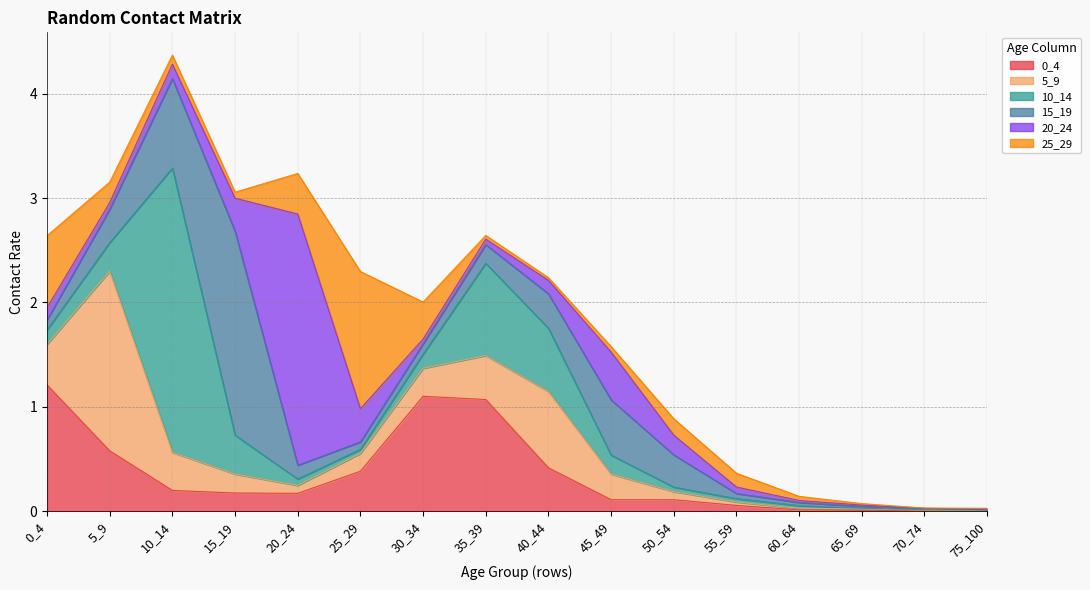

Where is 25_29 nearest to the value 0?

70_74